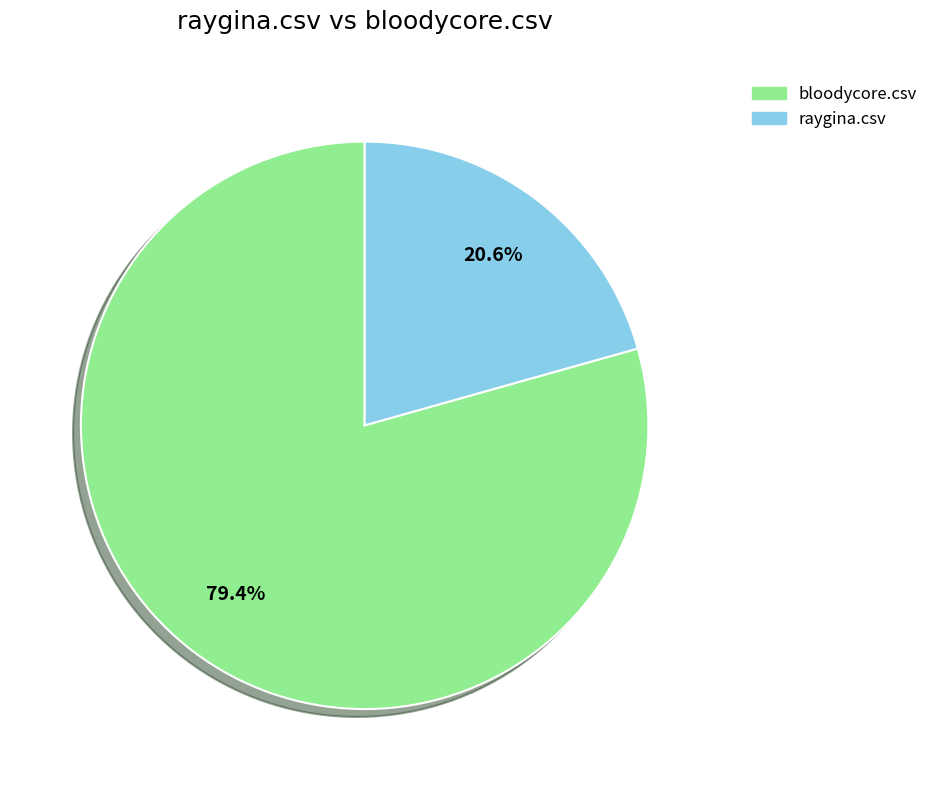

Which has a higher value, bloodycore.csv or raygina.csv?

bloodycore.csv